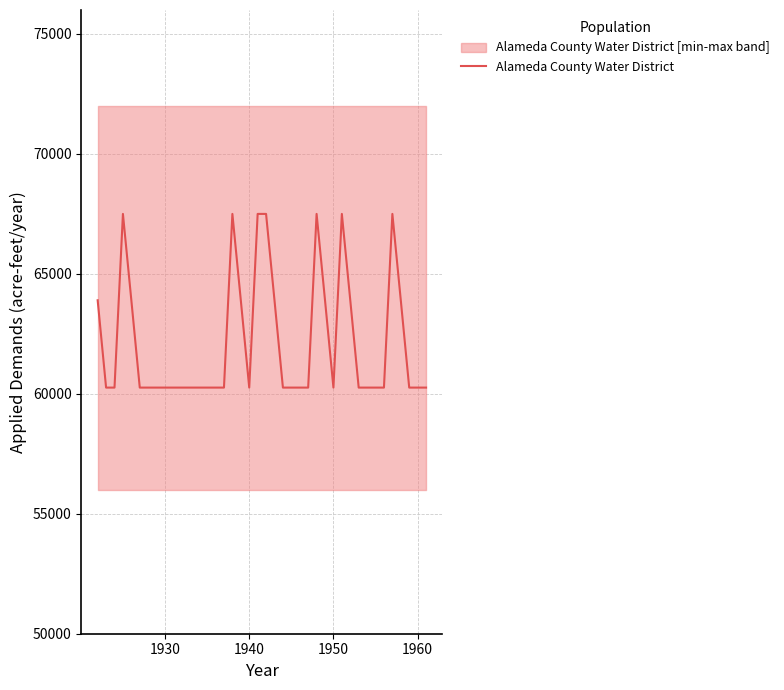

What is the greatest value displayed?

67500.0